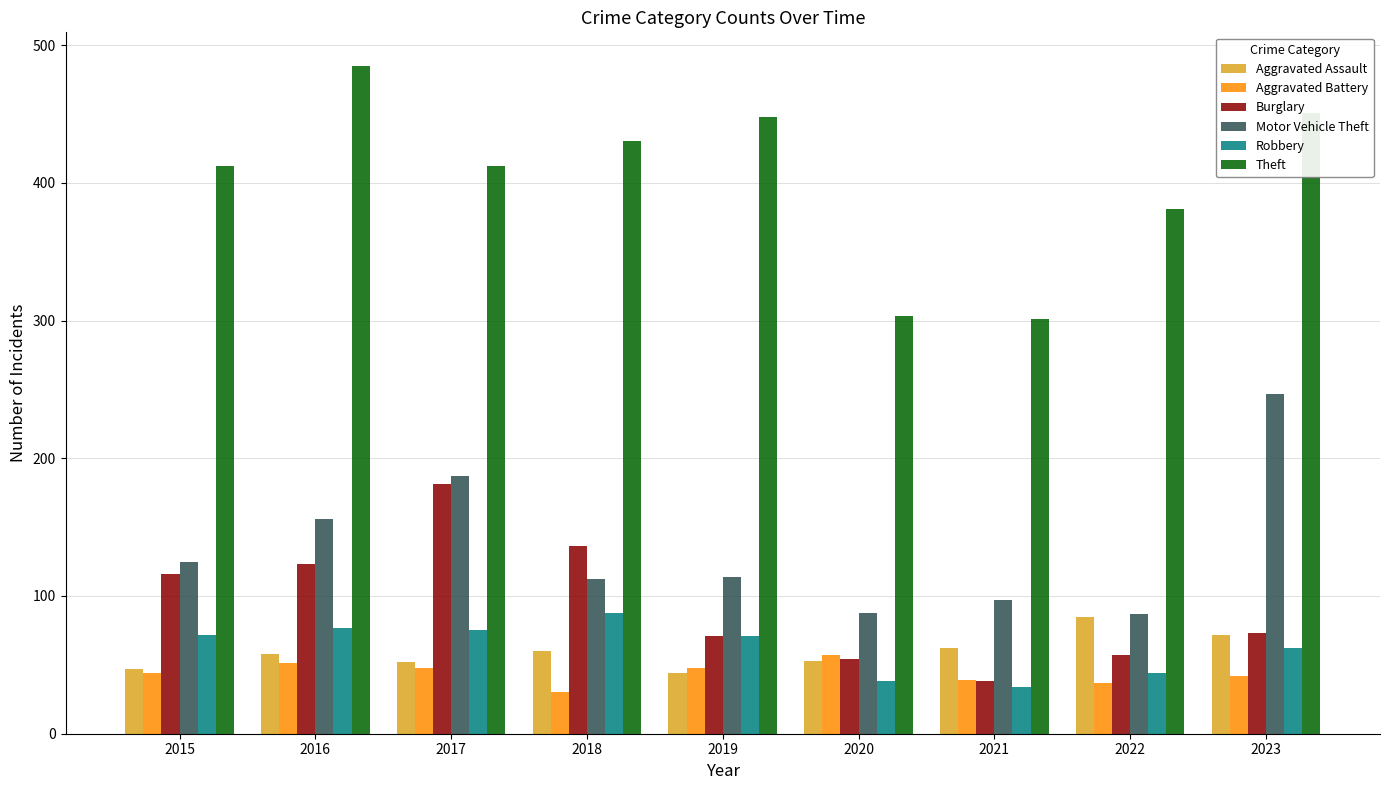

What is the value of the Motor Vehicle Theft bar at the 1st from the left?

125